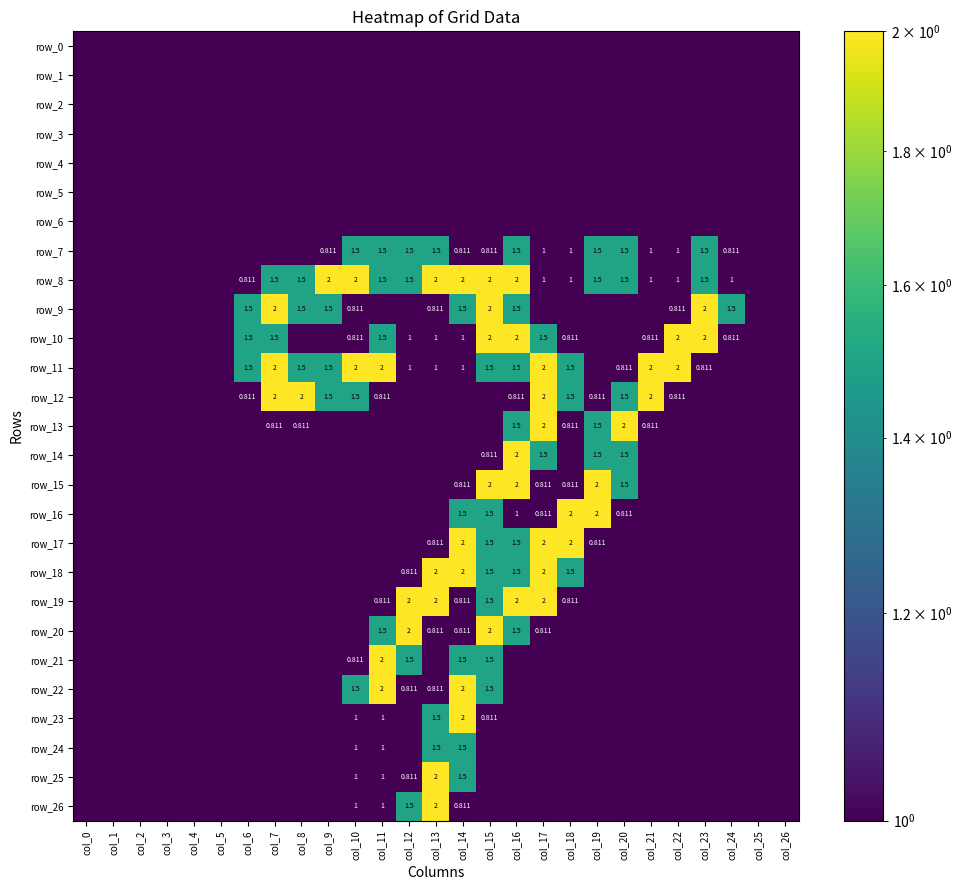

At which category is the sum across all series the highest?

col_14